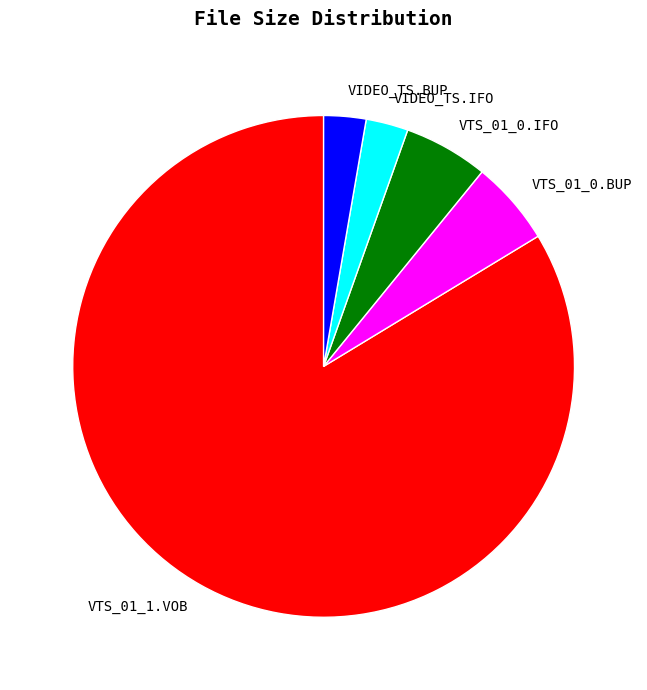

How many slices are in this pie chart?

5